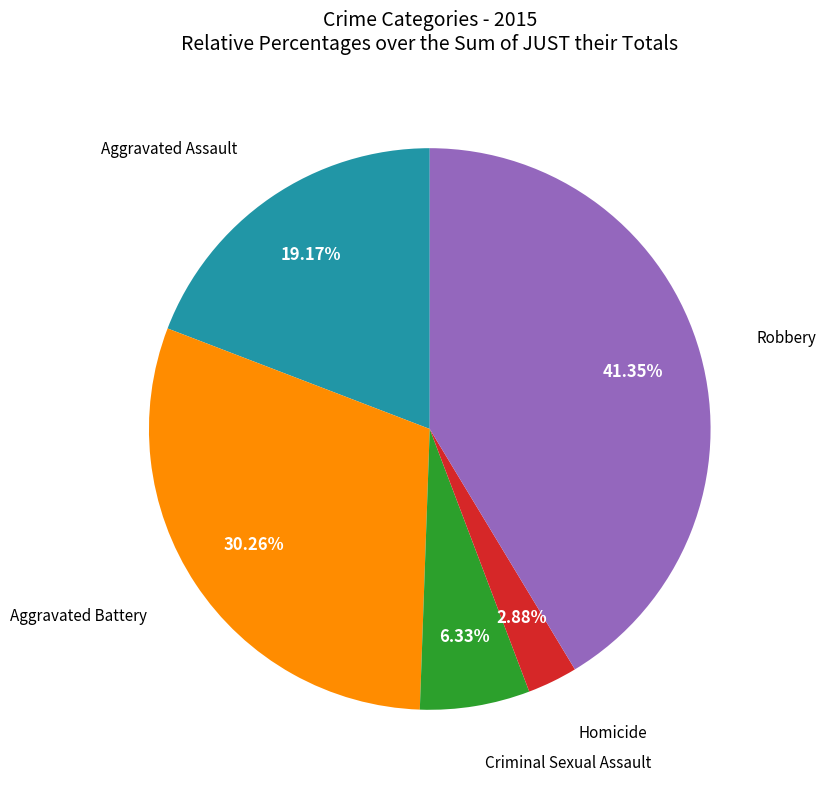

Does any single category account for the majority?

No